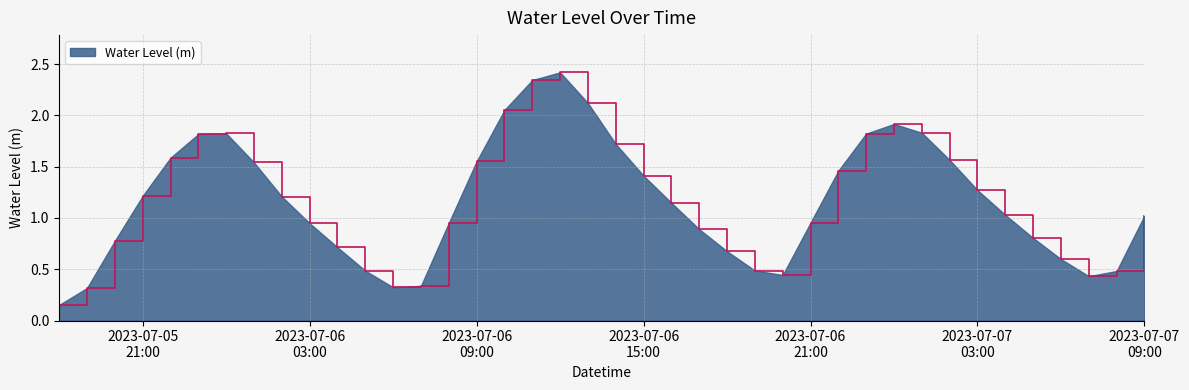

What is the maximum value shown in the chart?

2.4